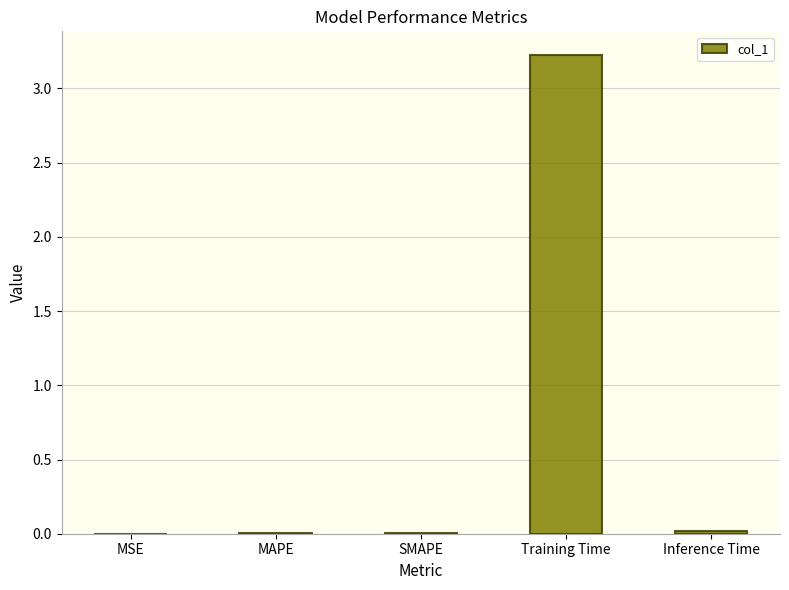

At which category does the chart reach its peak across all series?

Training Time